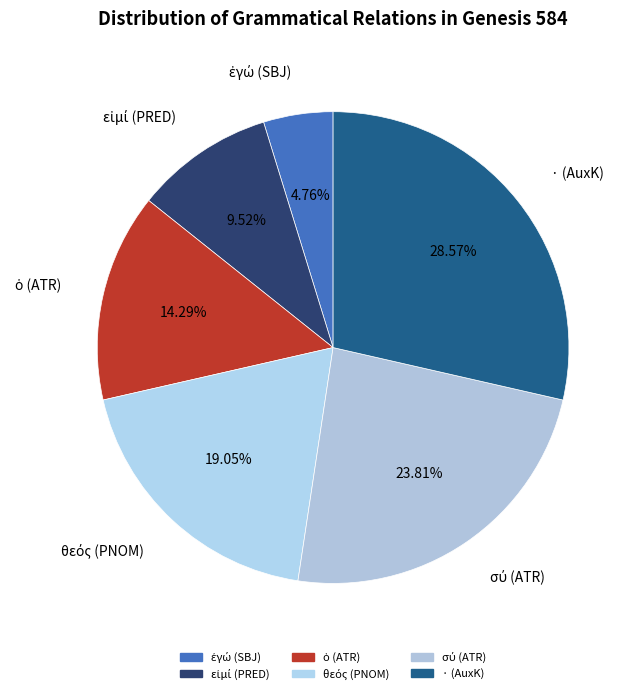

Combined, what portion of the pie is σύ (ATR) and ὁ (ATR)?

38.1%